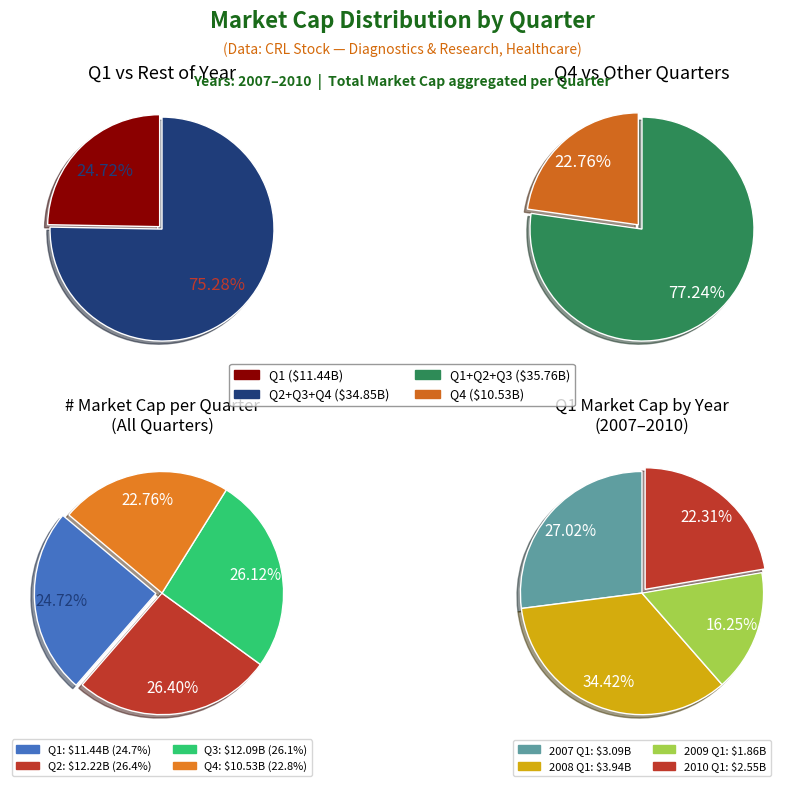

Does Q4 account for over 50% of the chart?

No